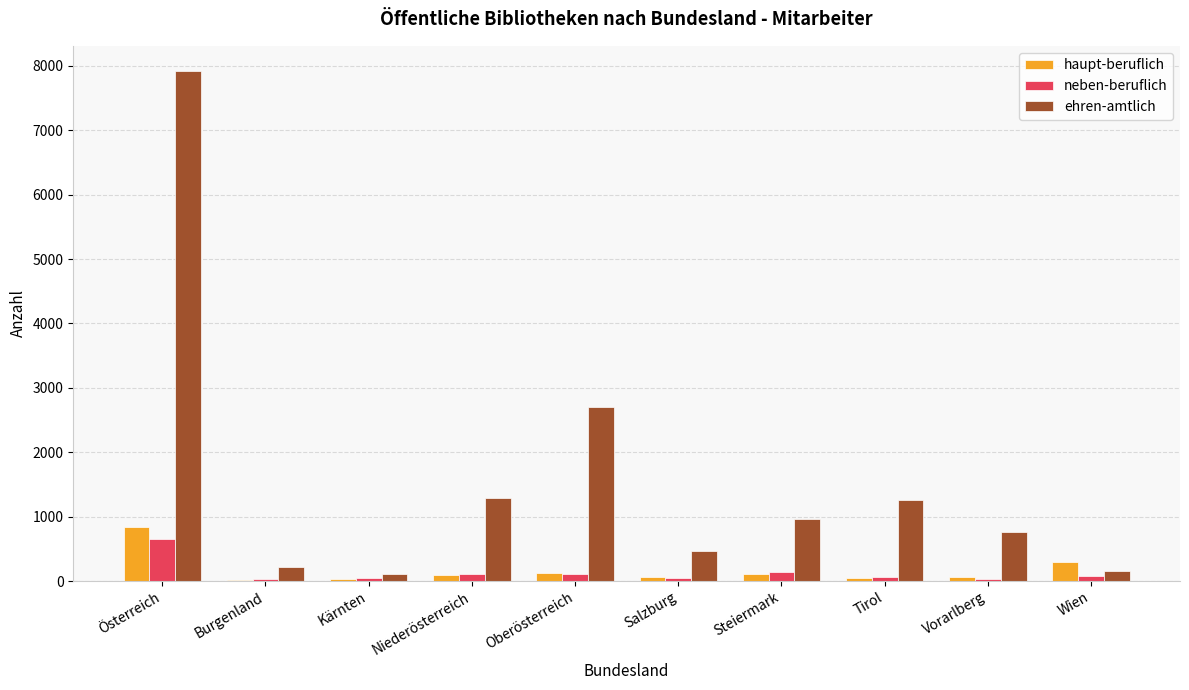

Which category has the highest value across all series?

Österreich